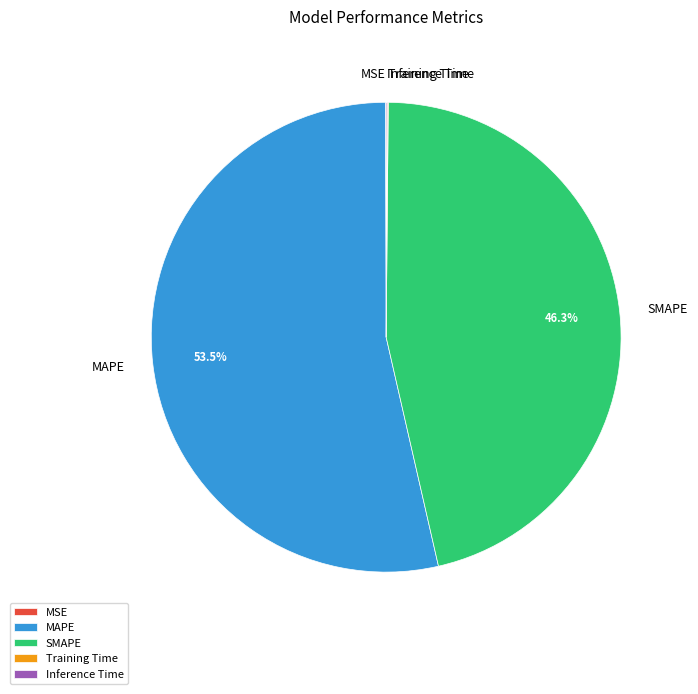

What is the majority slice?

MAPE